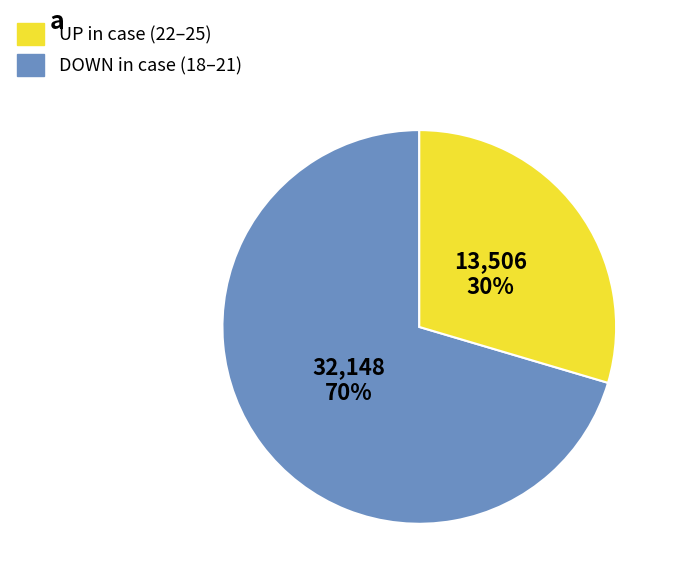

Does any single category account for the majority?

Yes